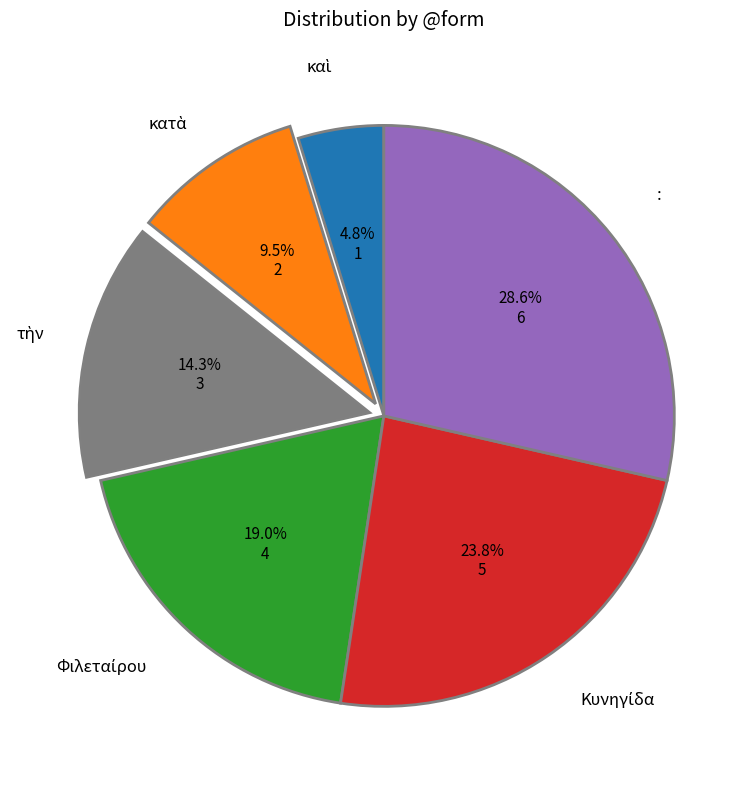

Is there any slice that represents more than half of the pie?

No